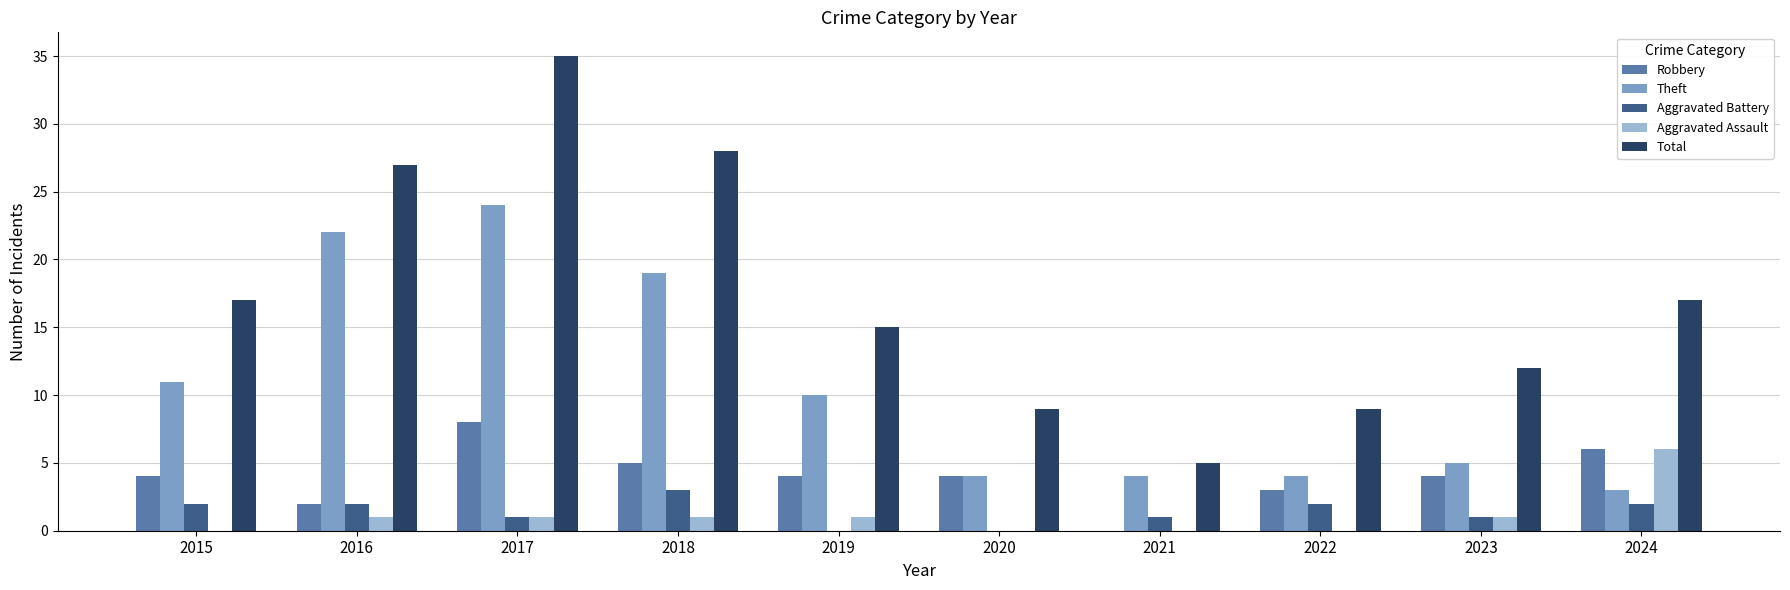

Reading left to right, extract all data points from this chart.

Robbery: 2015=4	2016=2	2017=8	2018=5	2019=4	2020=4	2021=0	2022=3	2023=4	2024=6
Theft: 2015=11	2016=22	2017=24	2018=19	2019=10	2020=4	2021=4	2022=4	2023=5	2024=3
Aggravated Battery: 2015=2	2016=2	2017=1	2018=3	2019=0	2020=0	2021=1	2022=2	2023=1	2024=2
Aggravated Assault: 2015=0	2016=1	2017=1	2018=1	2019=1	2020=0	2021=0	2022=0	2023=1	2024=6
Total: 2015=17	2016=27	2017=35	2018=28	2019=15	2020=9	2021=5	2022=9	2023=12	2024=17